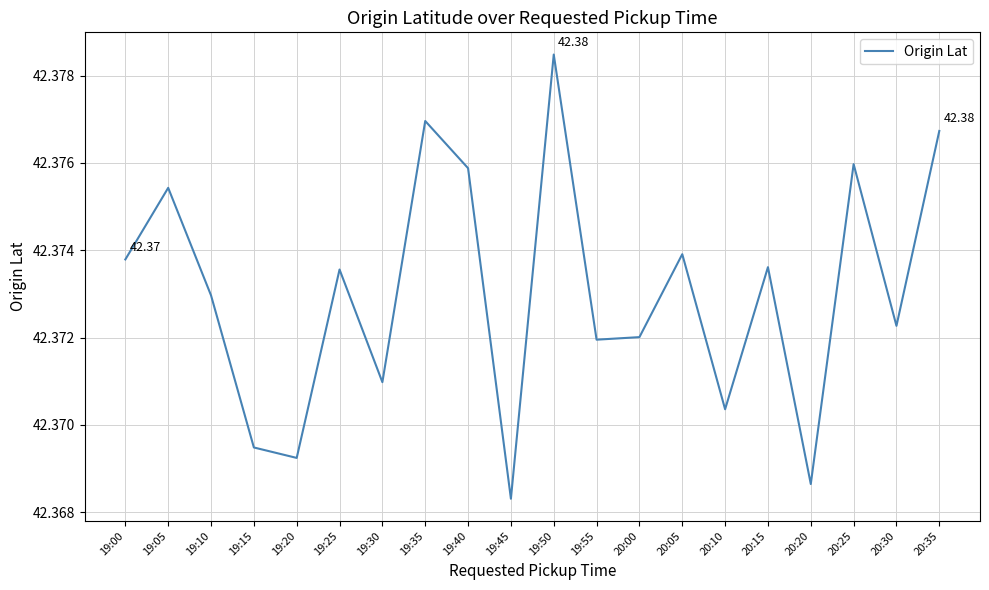

True or false: the data shows 29.3 at 19:10.

False